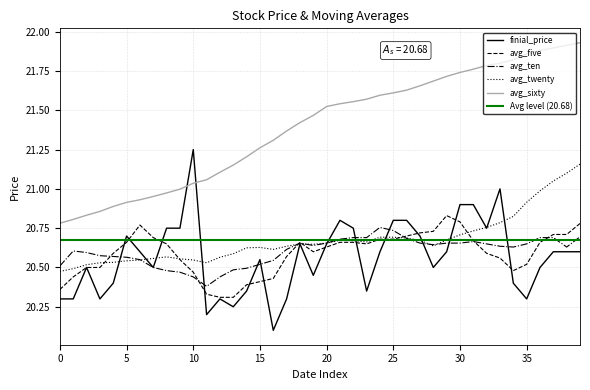

At 2017/01/12, list the series in order from largest to smallest.

avg_sixty, avg_ten, avg_twenty, finial_price, avg_five